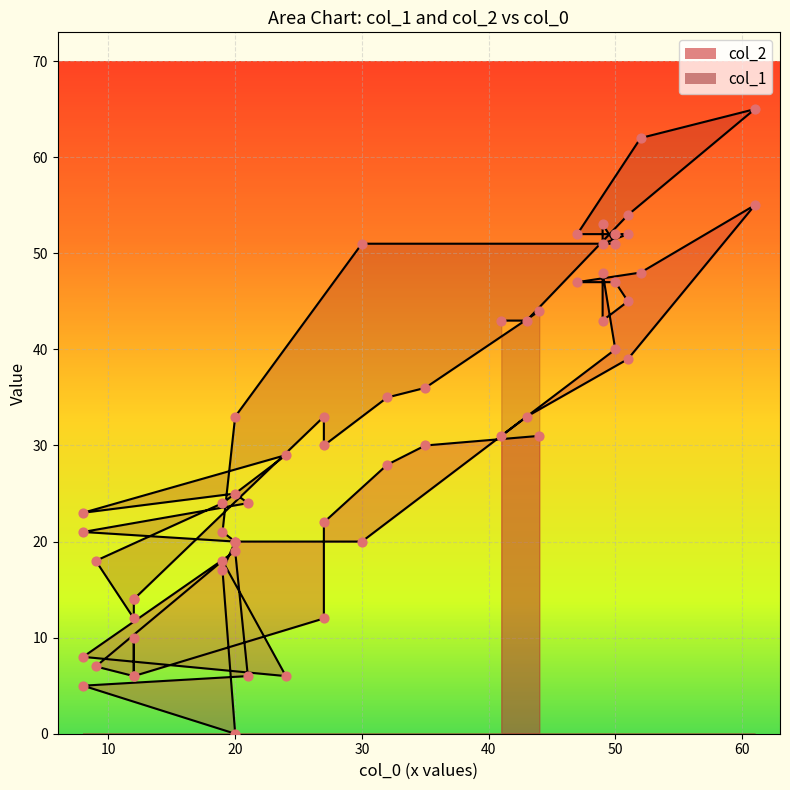

Which series has the widest spread of Y values?

col_2